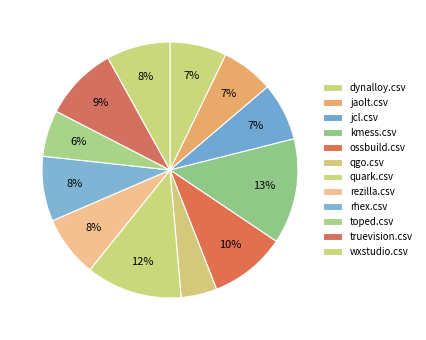

How many segments does this pie chart have?

12